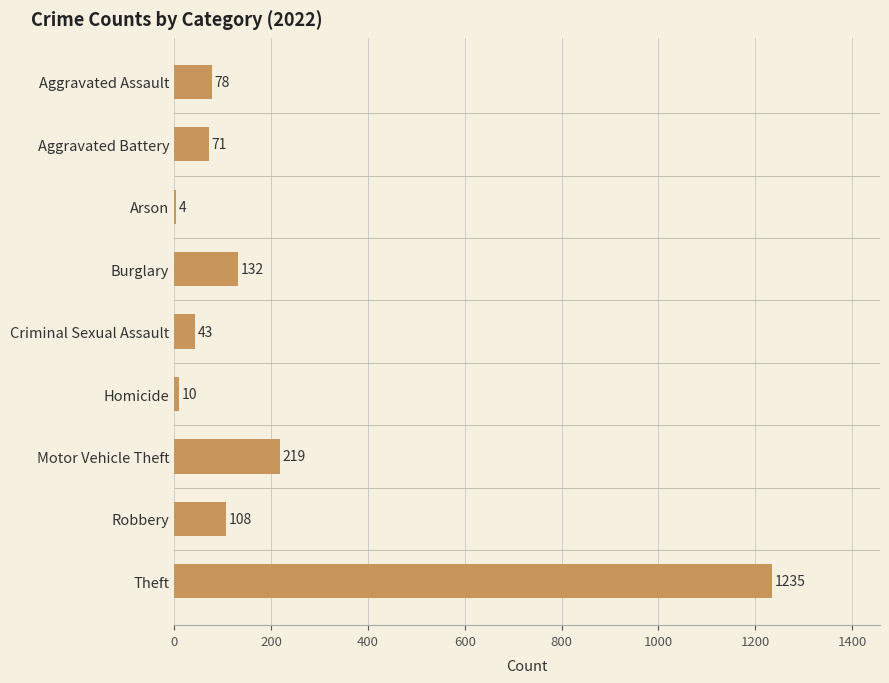

Is it true that the value at Motor Vehicle Theft is 219?

True